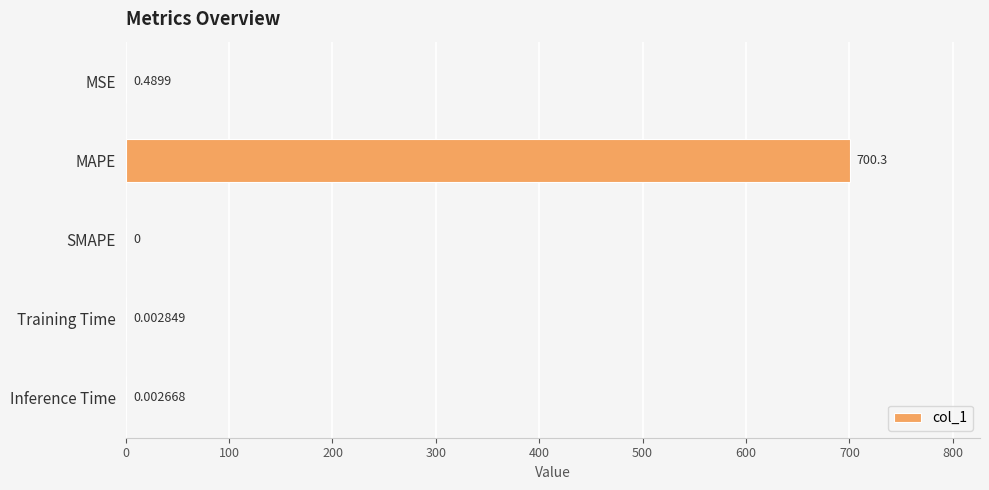

At which label is the value closest to 350?

MSE